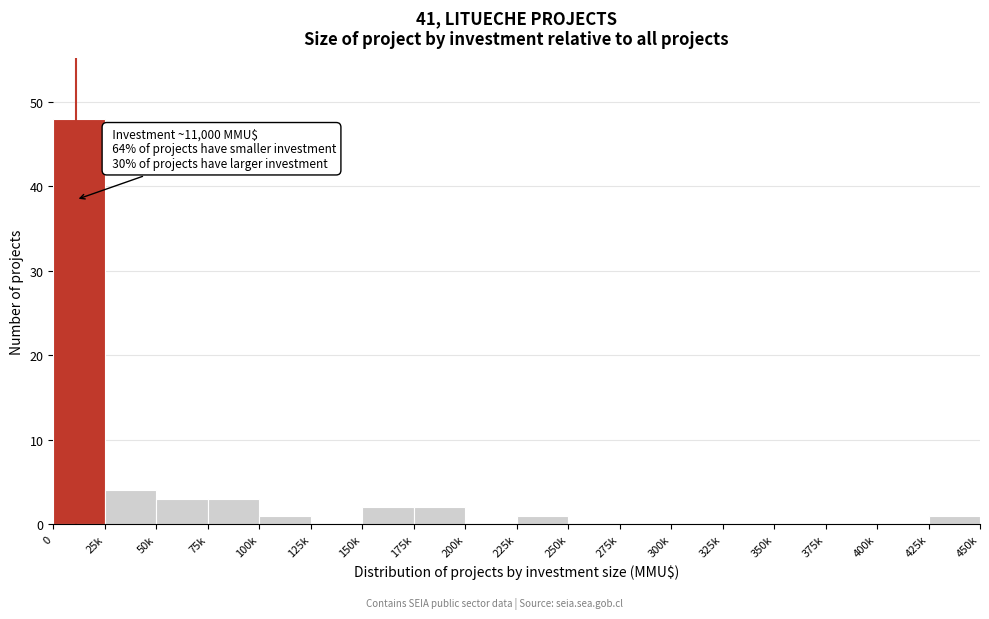

Reading right to left, extract all data points from this chart.

425k=1	400k=0	375k=0	350k=0	325k=0	300k=0	275k=0	250k=0	225k=1	200k=0	175k=2	150k=2	125k=0	100k=1	75k=3	50k=3	25k=4	0=48